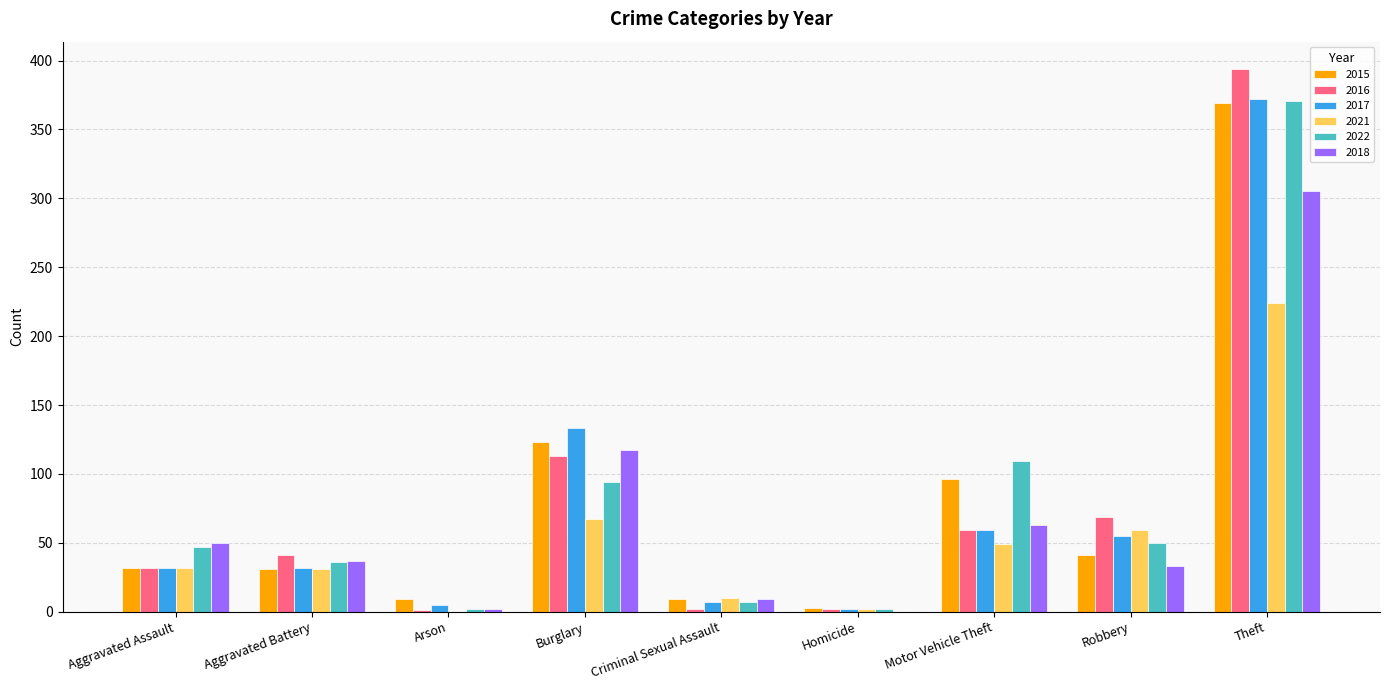

What are all the series names shown in the legend?

2015, 2016, 2017, 2021, 2022, 2018